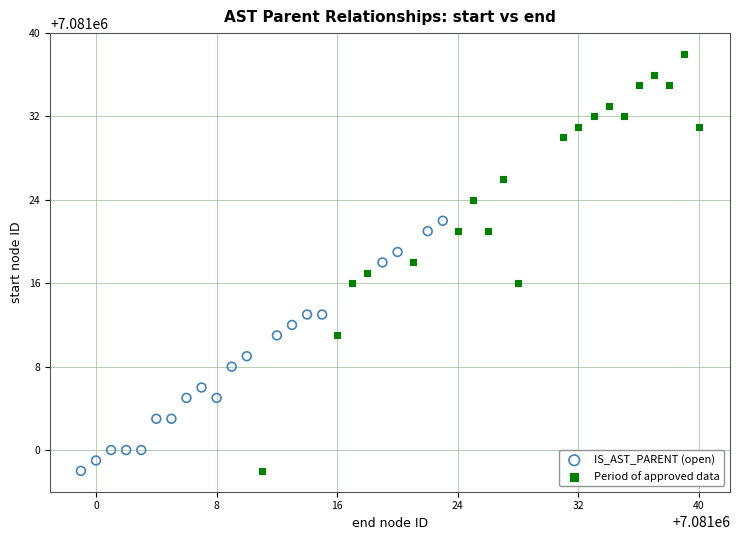

Which series reaches the maximum Y coordinate?

Period of approved data